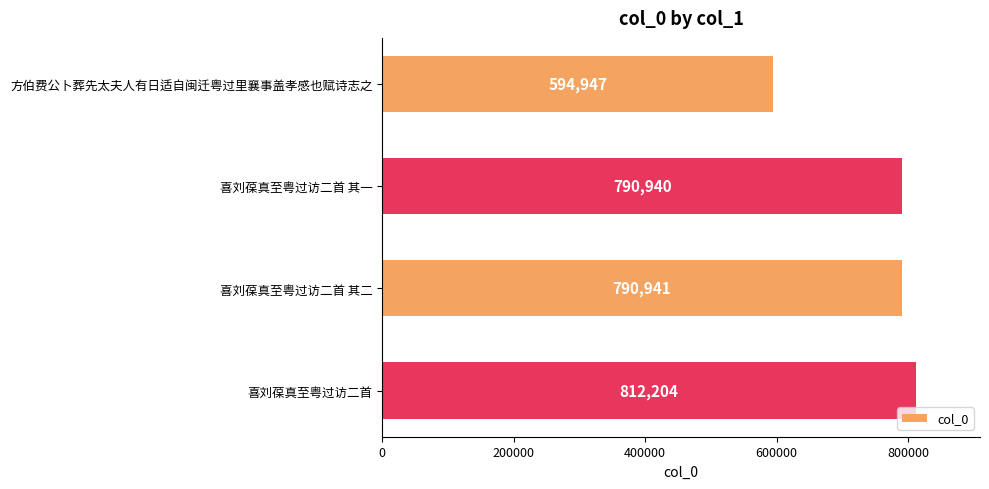

Reading top to bottom, what are all the values shown in this chart?

594947	790940	790941	812204